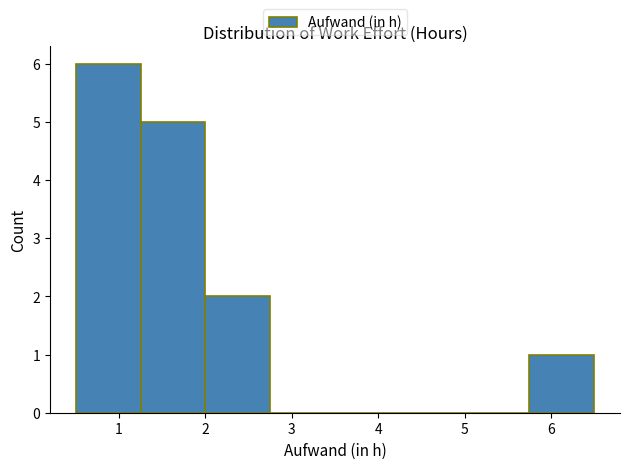

How tall is the bar that spans 2.00 to 2.75 on the x-axis? Neither the bar edges nor the heights are printed on the chart, so give them approximately, as read against the axes.

2